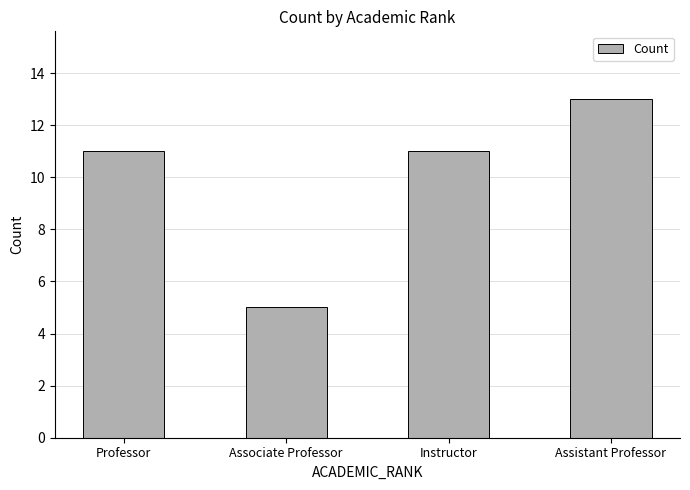

Reading left to right, what are all the values shown in this chart?

11	5	11	13